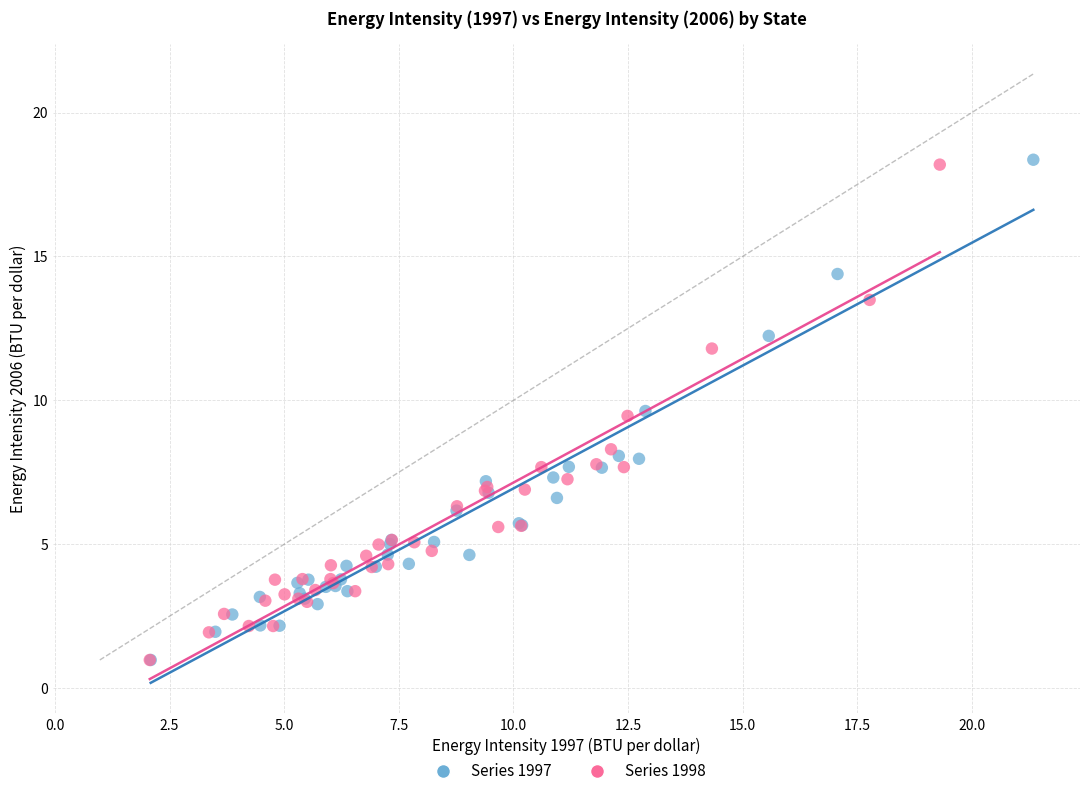

What are all the series names shown in the legend?

Series 1997, Series 1998